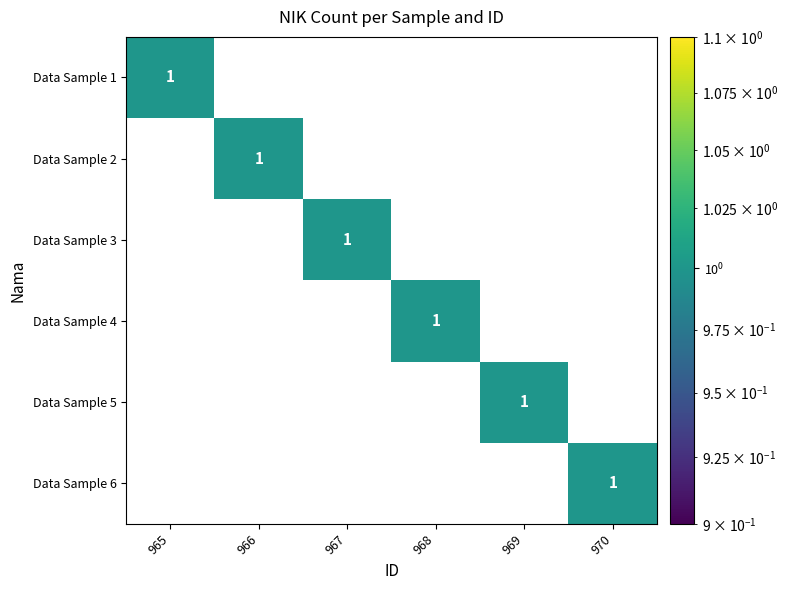

Which category has the highest value in the Data Sample 3 series?

967